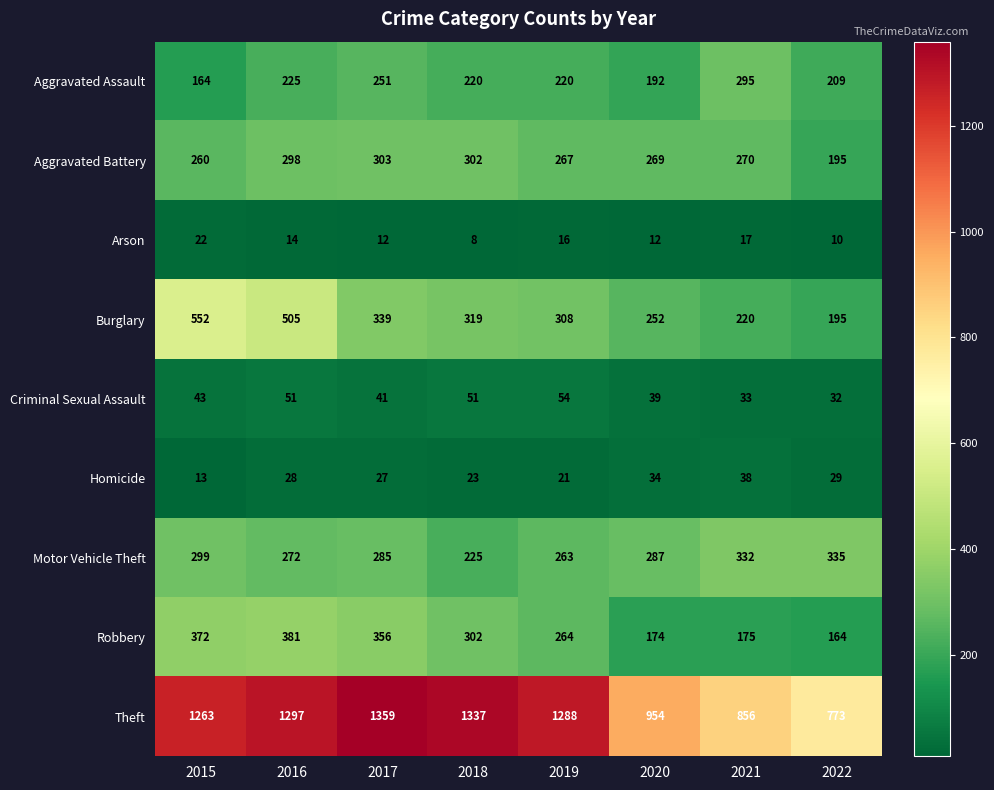

What is the average value of the Criminal Sexual Assault series?

43